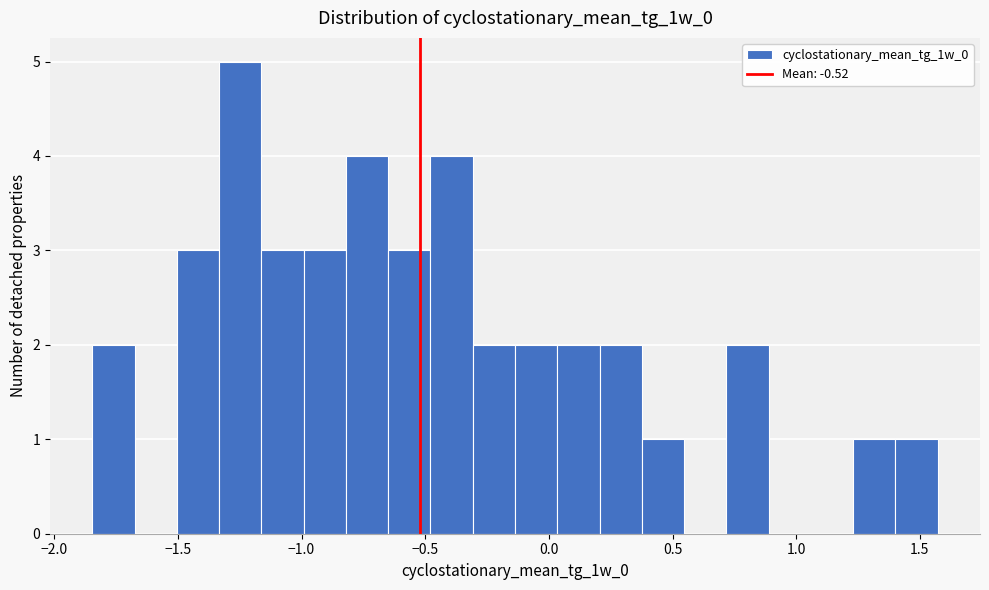

Read against the x-axis, roughly where is the centre of the tallest bar?

-1.25